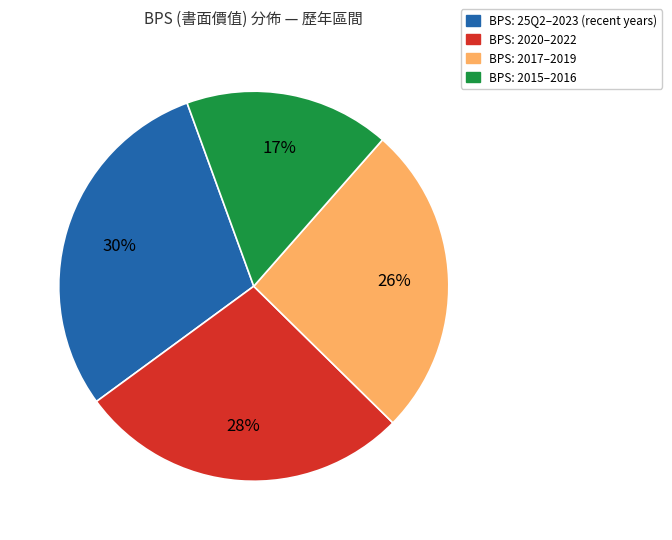

Count the number of slices in the pie.

4